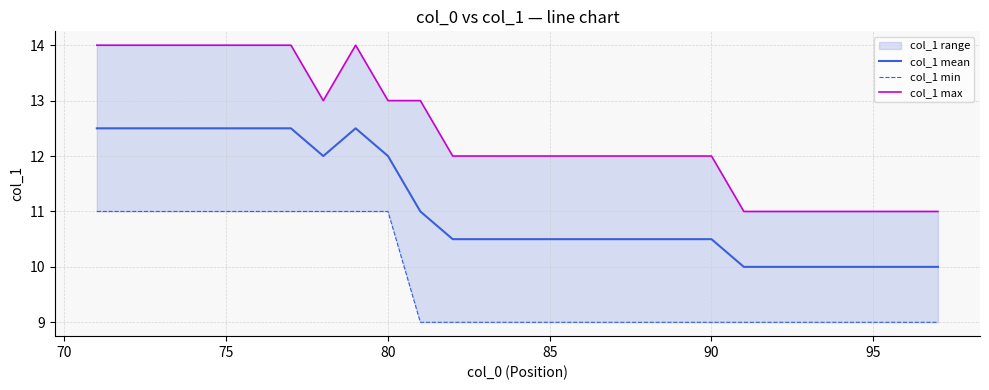

What is the lowest value of the col_1 mean series?

10.0